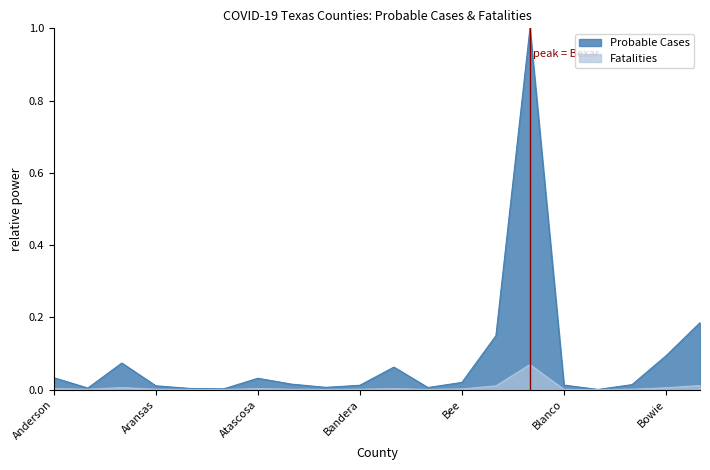

Does the chart have visible grid lines?

No